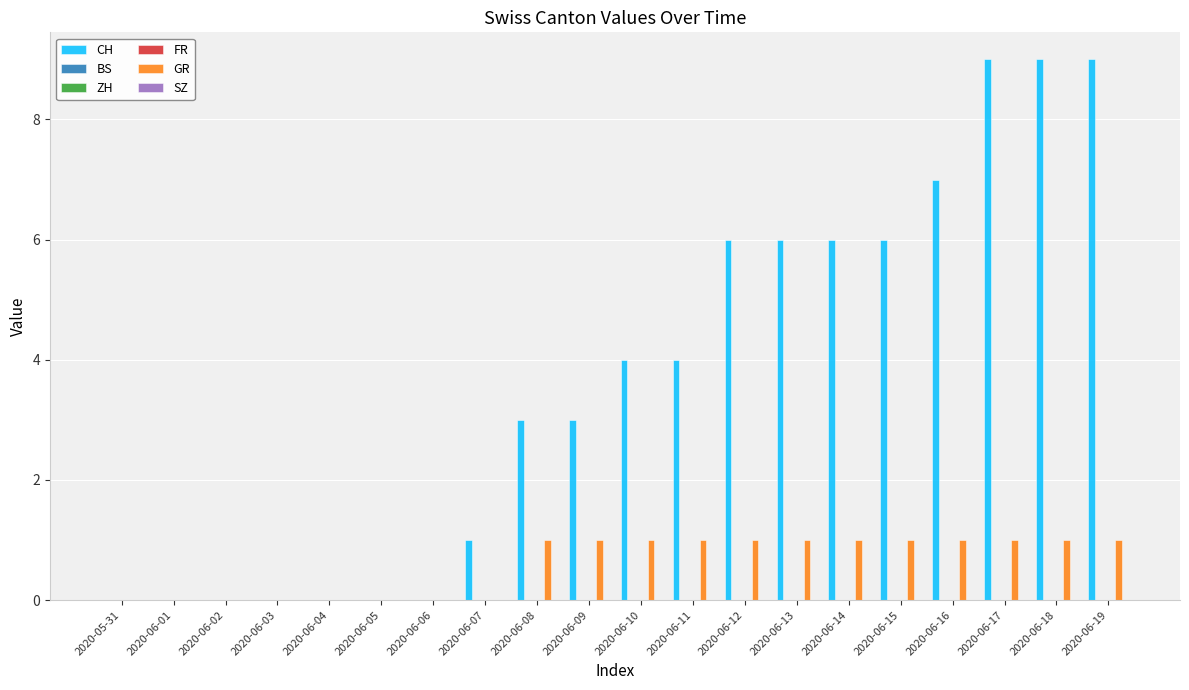

Which series has the largest range (max minus min)?

CH